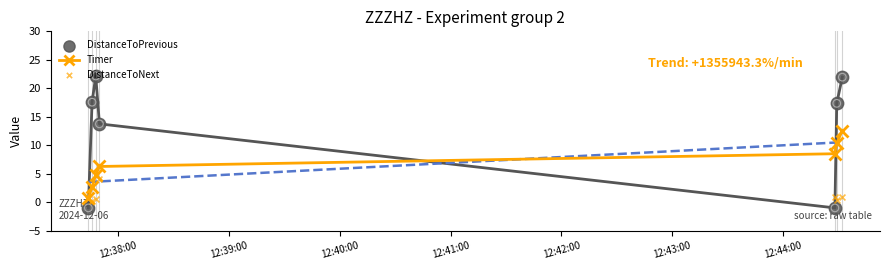

What is the value of the Timer point at the 5th from the left?

8.5